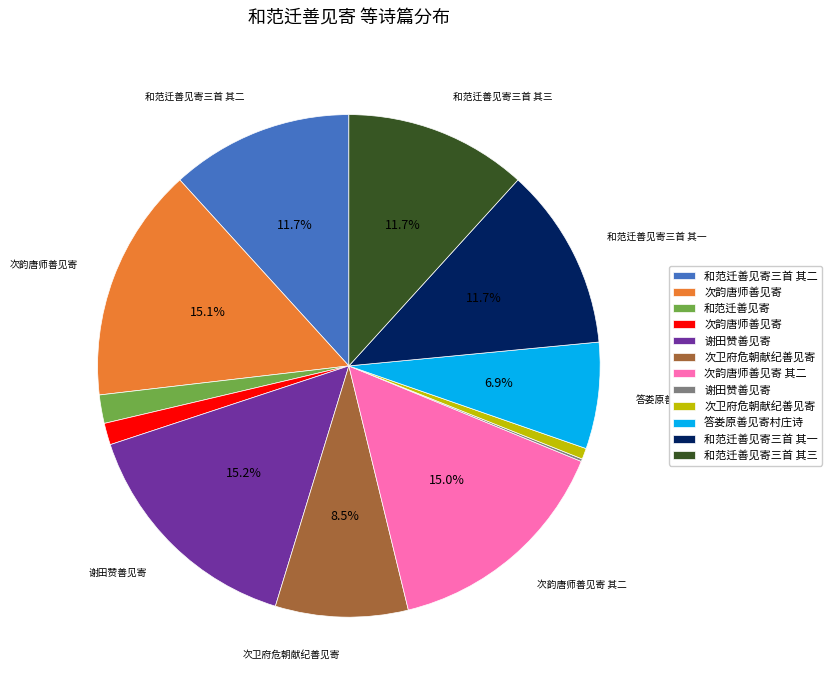

Does any single category account for the majority?

No